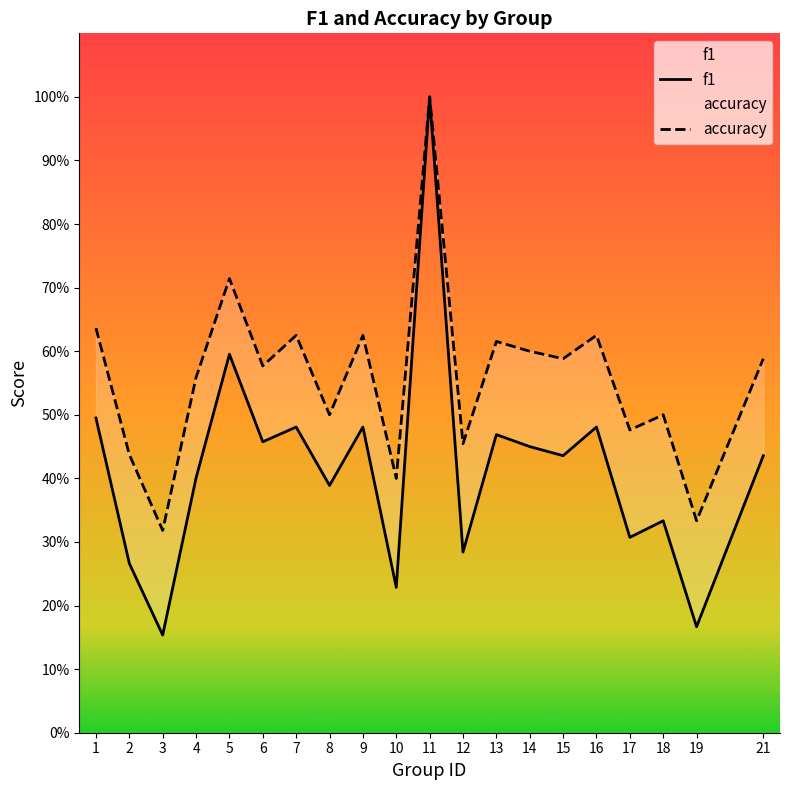

Reading left to right, what are all the values shown in this chart?

f1: 1=0.5	2=0.3	3=0.2	4=0.4	5=0.6	6=0.5	7=0.5	8=0.4	9=0.5	10=0.2	11=1.0	12=0.3	13=0.5	14=0.5	15=0.4	16=0.5	17=0.3	18=0.3	19=0.2	21=0.4
accuracy: 1=0.6	2=0.4	3=0.3	4=0.6	5=0.7	6=0.6	7=0.6	8=0.5	9=0.6	10=0.4	11=1.0	12=0.5	13=0.6	14=0.6	15=0.6	16=0.6	17=0.5	18=0.5	19=0.3	21=0.6